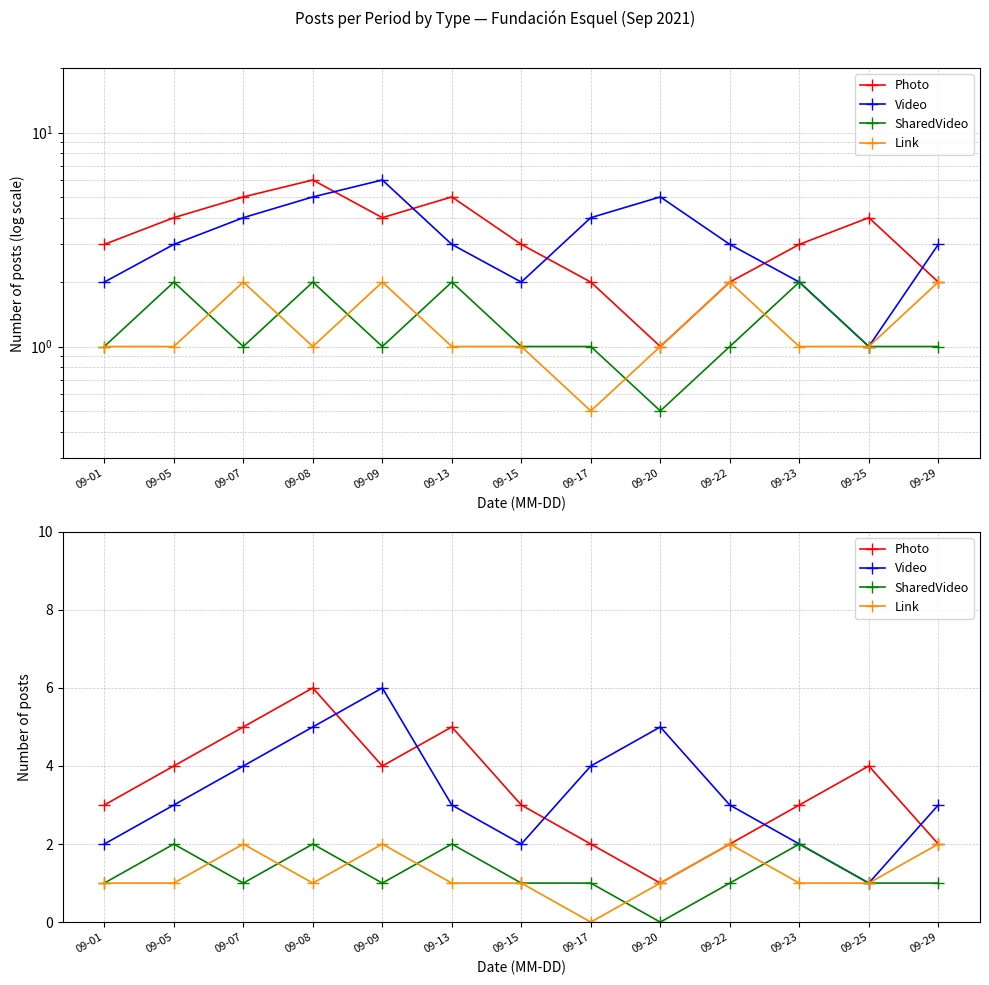

At which label is Photo closest to 3?

09-01